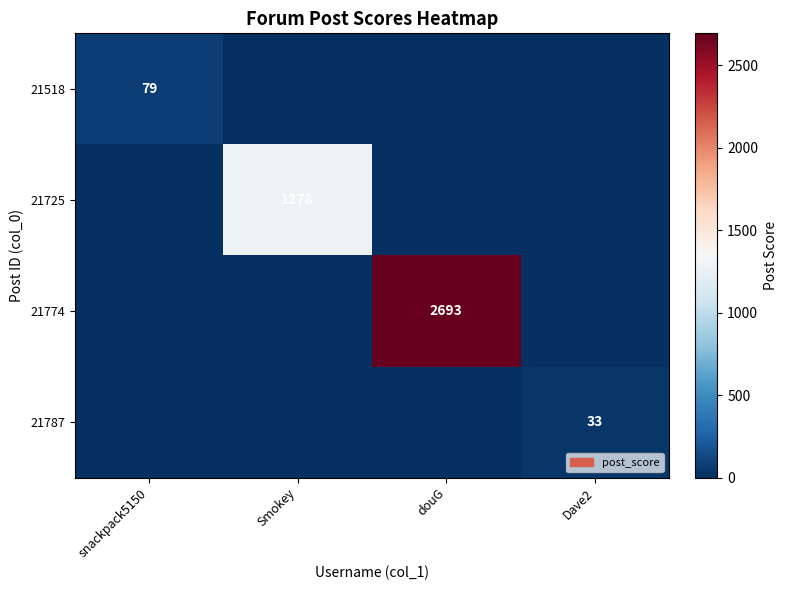

At which category is the sum across all series the highest?

douG